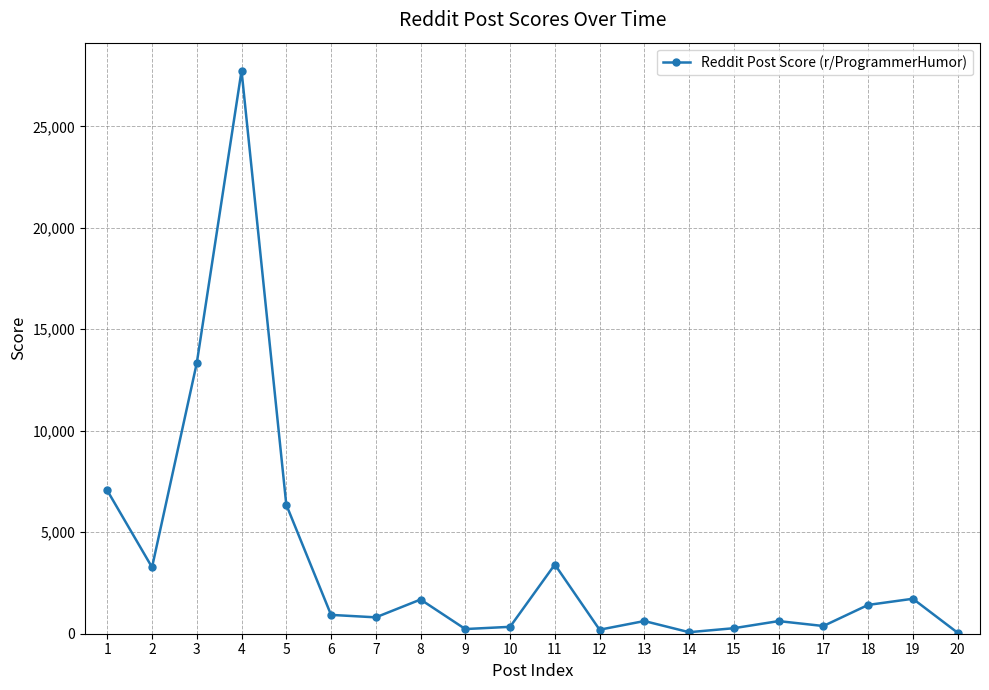

Is it true that the value at 3 is 13338?

True